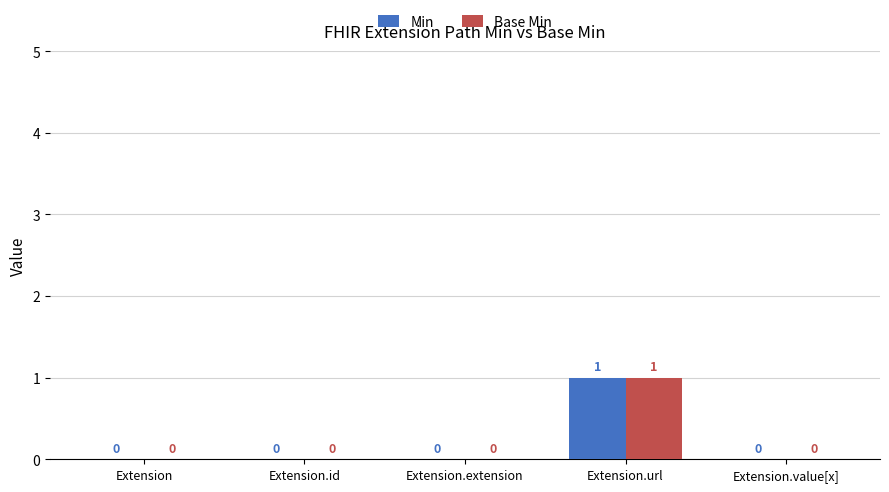

How many Base Min values are between 0 and 1?

5